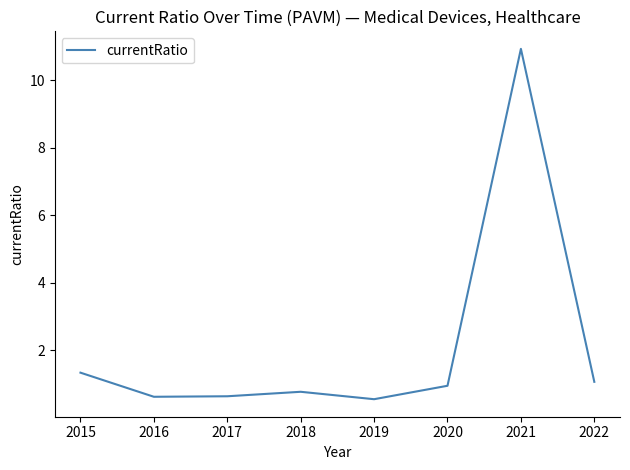

Reading left to right, extract all data points from this chart.

1.3	0.6	0.6	0.8	0.6	0.9	10.9	1.1